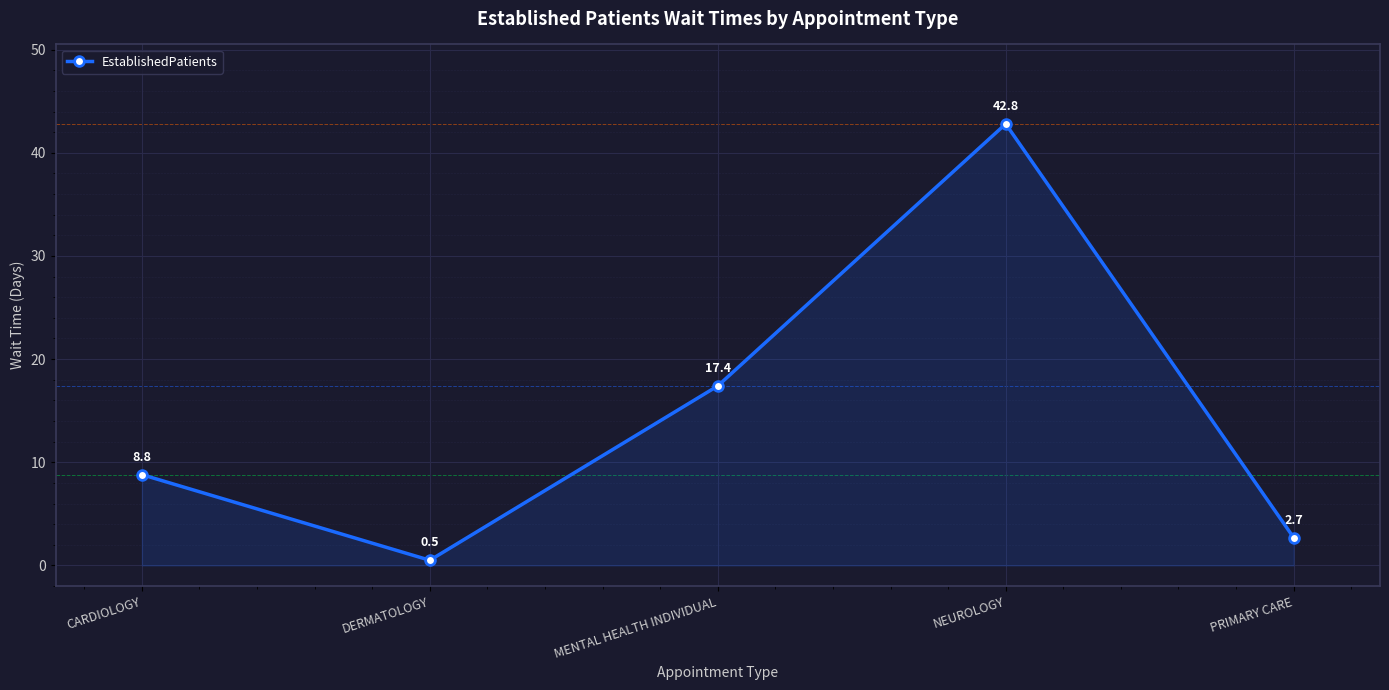

List the labels in order of value, smallest first.

DERMATOLOGY, PRIMARY CARE, CARDIOLOGY, MENTAL HEALTH INDIVIDUAL, NEUROLOGY